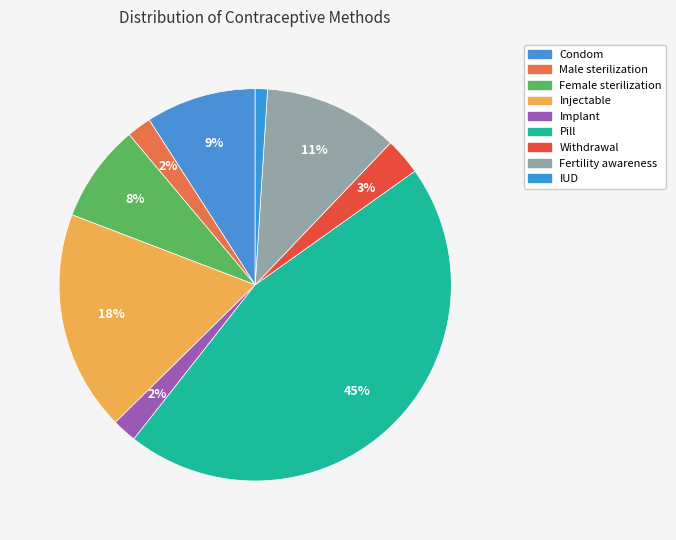

Count the number of slices in the pie.

9